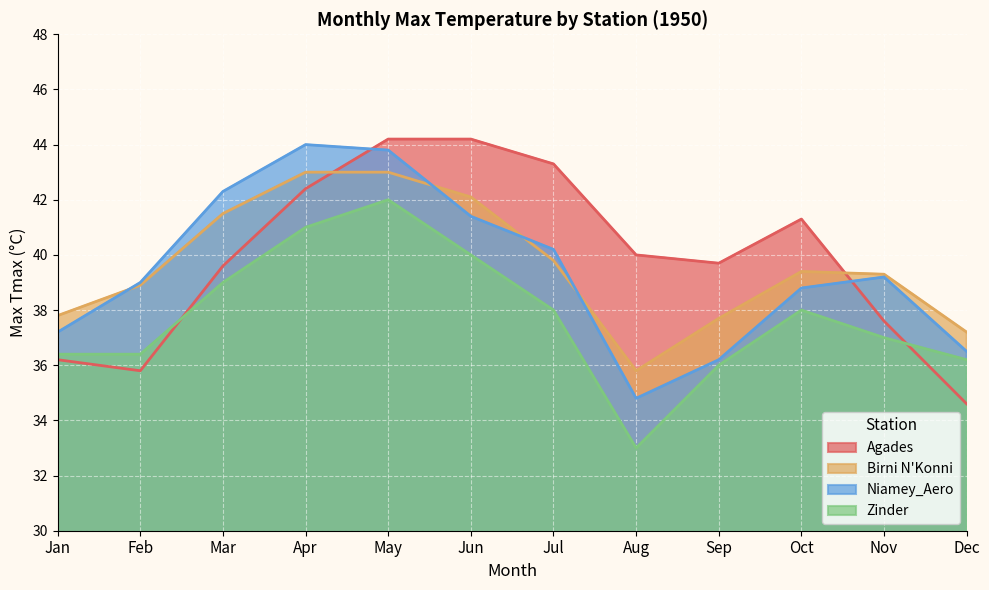

True or false: Niamey_Aero and Birni N'Konni intersect in this chart.

True